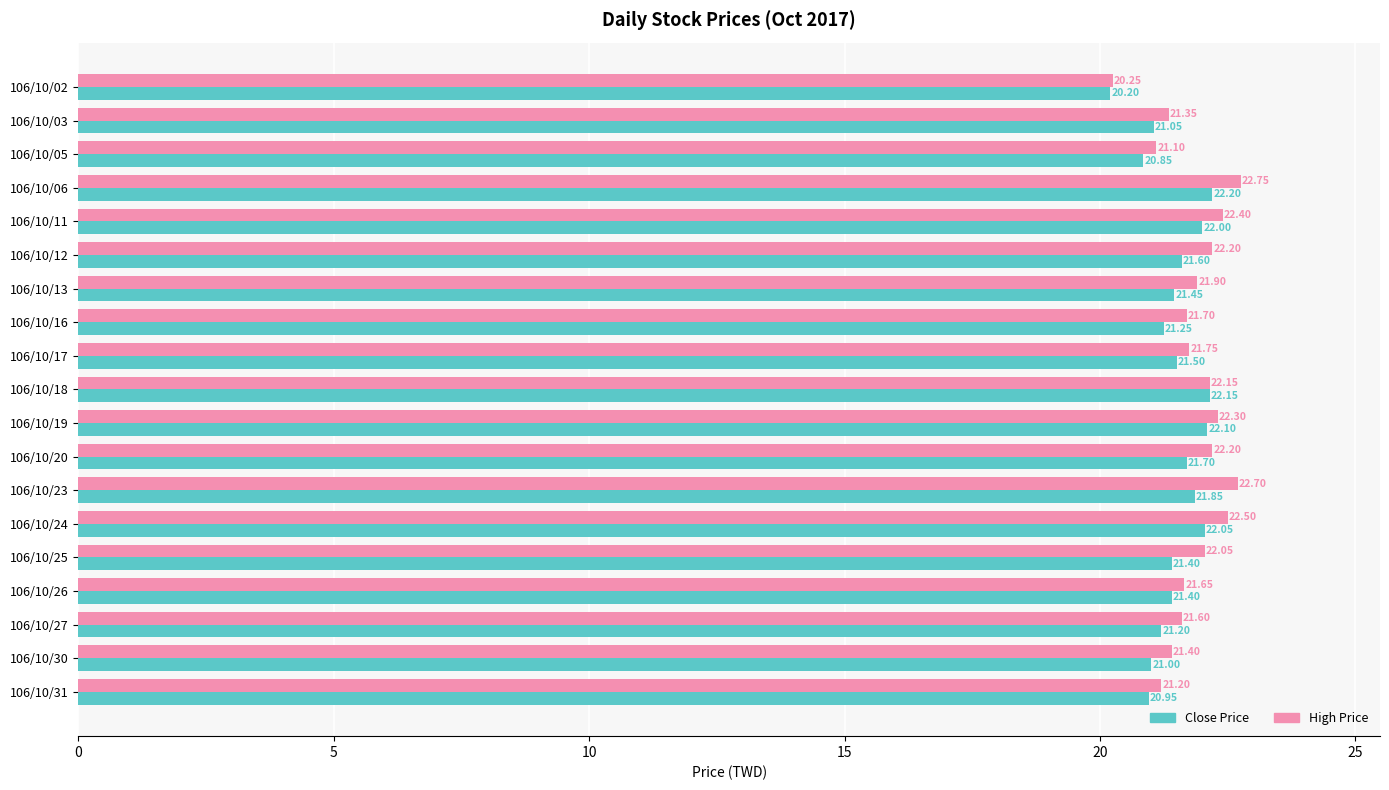

What is the sum of all Close Price values?

407.9